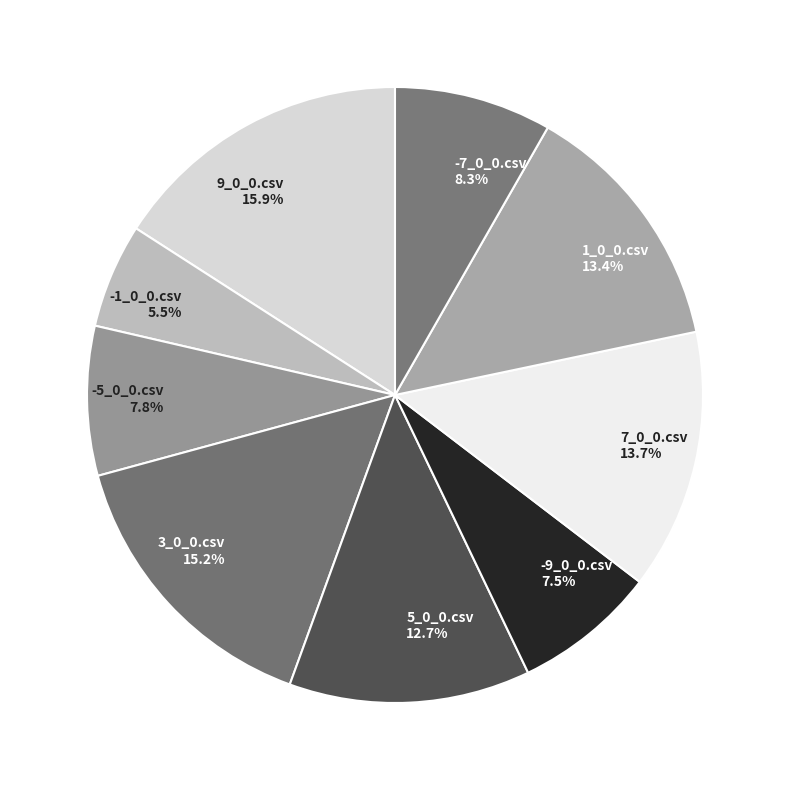

What is the total percentage of -9_0_0.csv and 3_0_0.csv?

22.7%